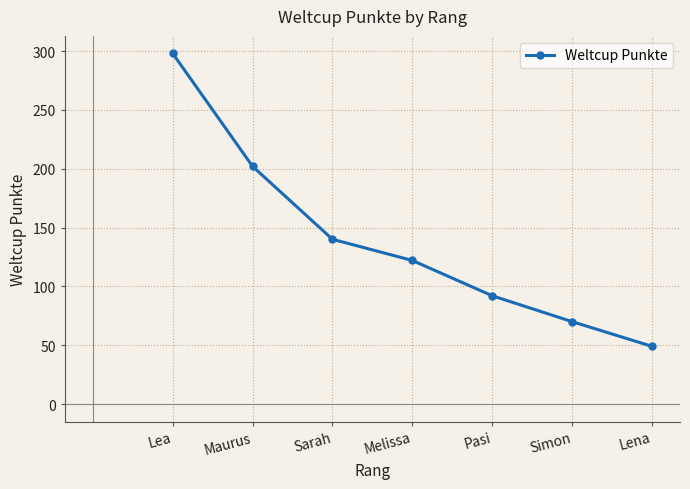

How many lines are shown in the chart?

1